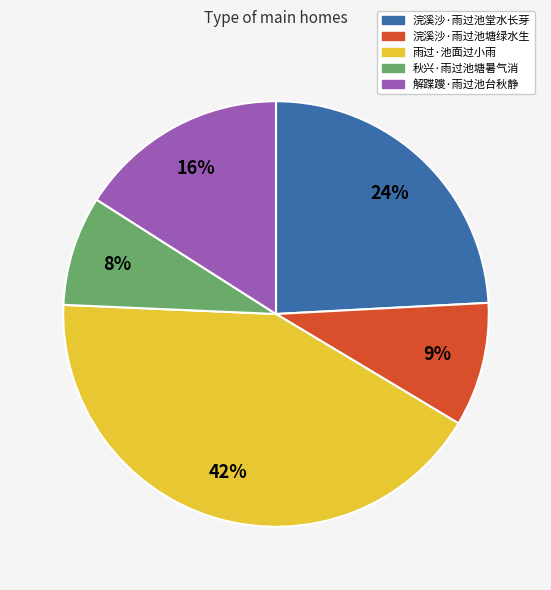

Between 解蹀躞·雨过池台秋静 and 雨过·池面过小雨, which is larger?

雨过·池面过小雨